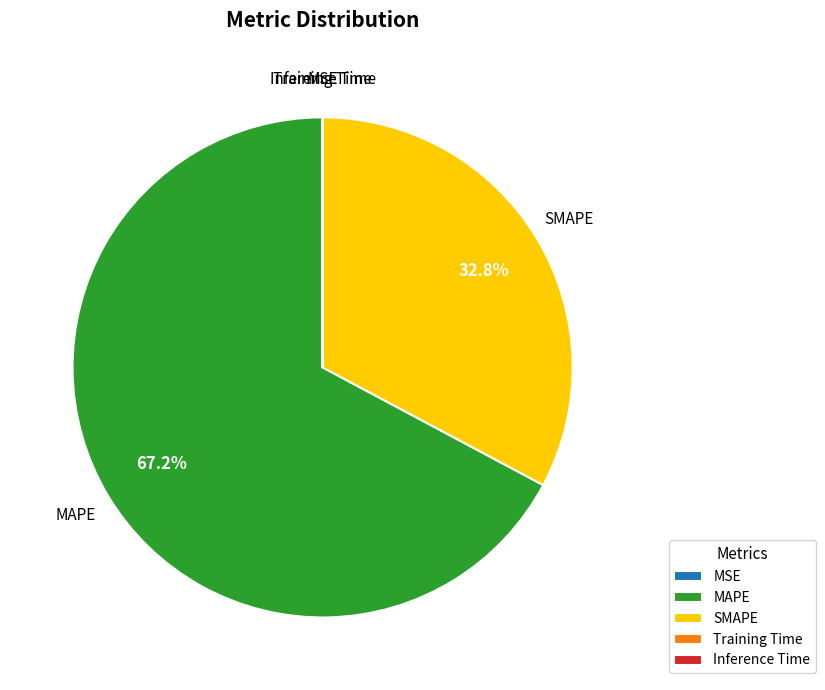

Which has a higher value, SMAPE or MAPE?

MAPE